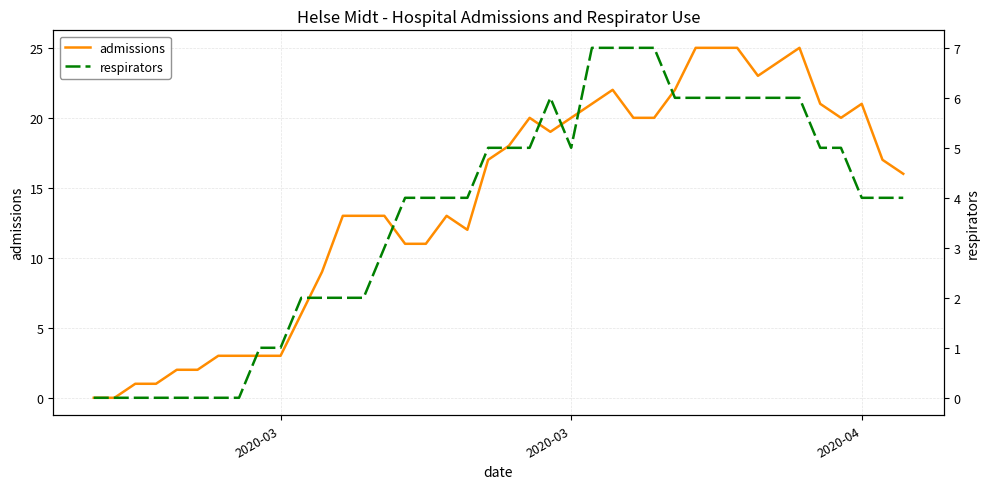

How many values in the respirators series are below 4?

15